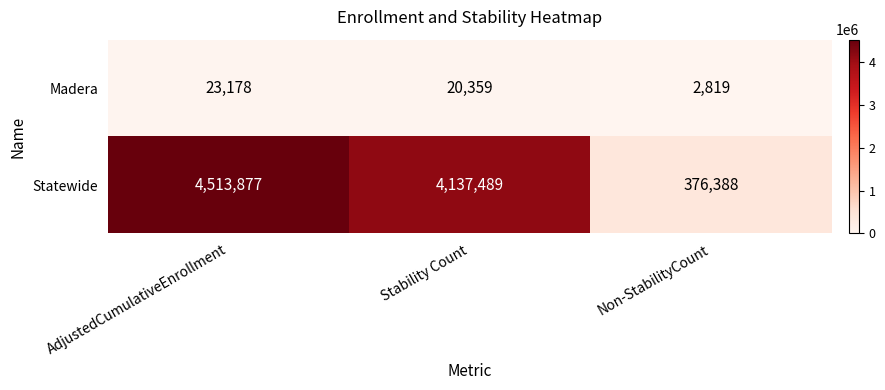

What value does the Statewide series have at AdjustedCumulativeEnrollment?

4513877